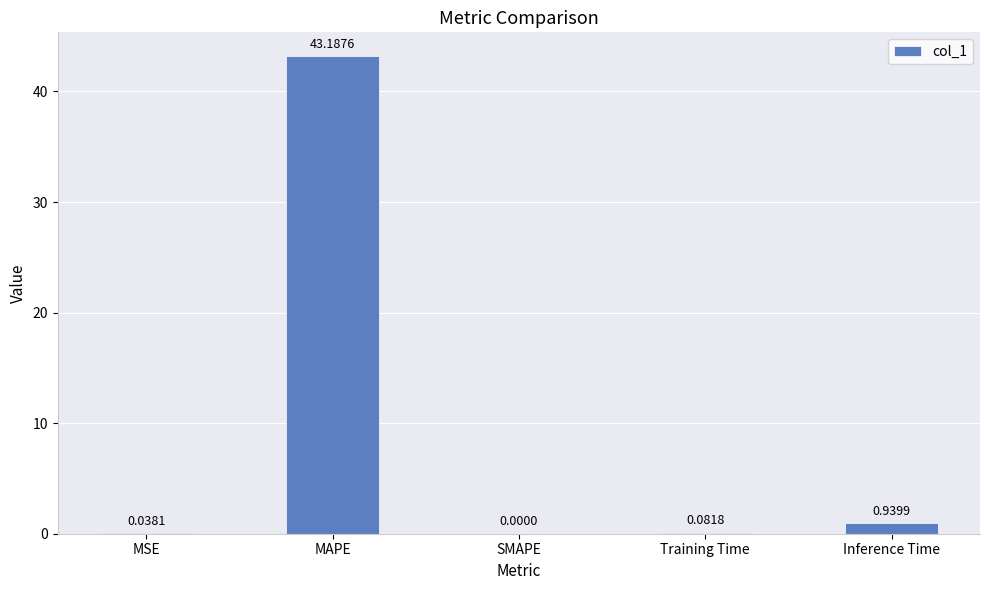

What is the difference between the values at Inference Time and MAPE?

42.2